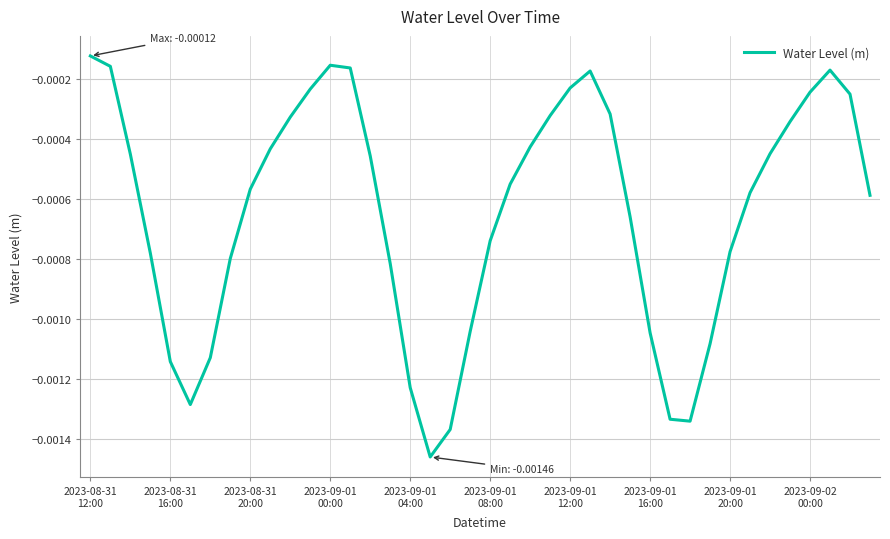

At which category does the chart reach its peak across all series?

2023-08-31
12:00